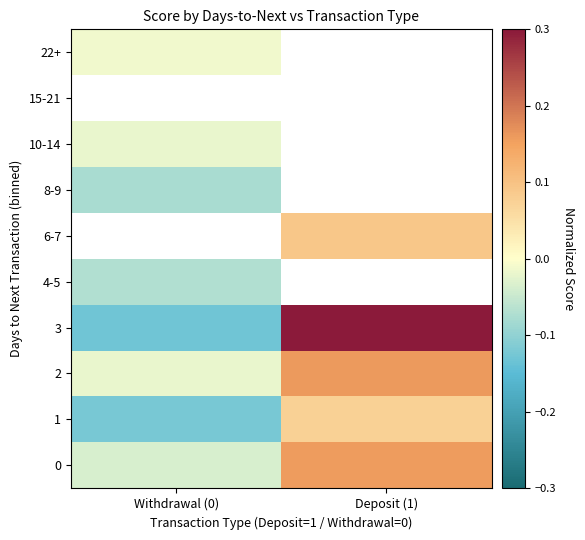

Which label corresponds to the smallest value in the chart?

Withdrawal (0)